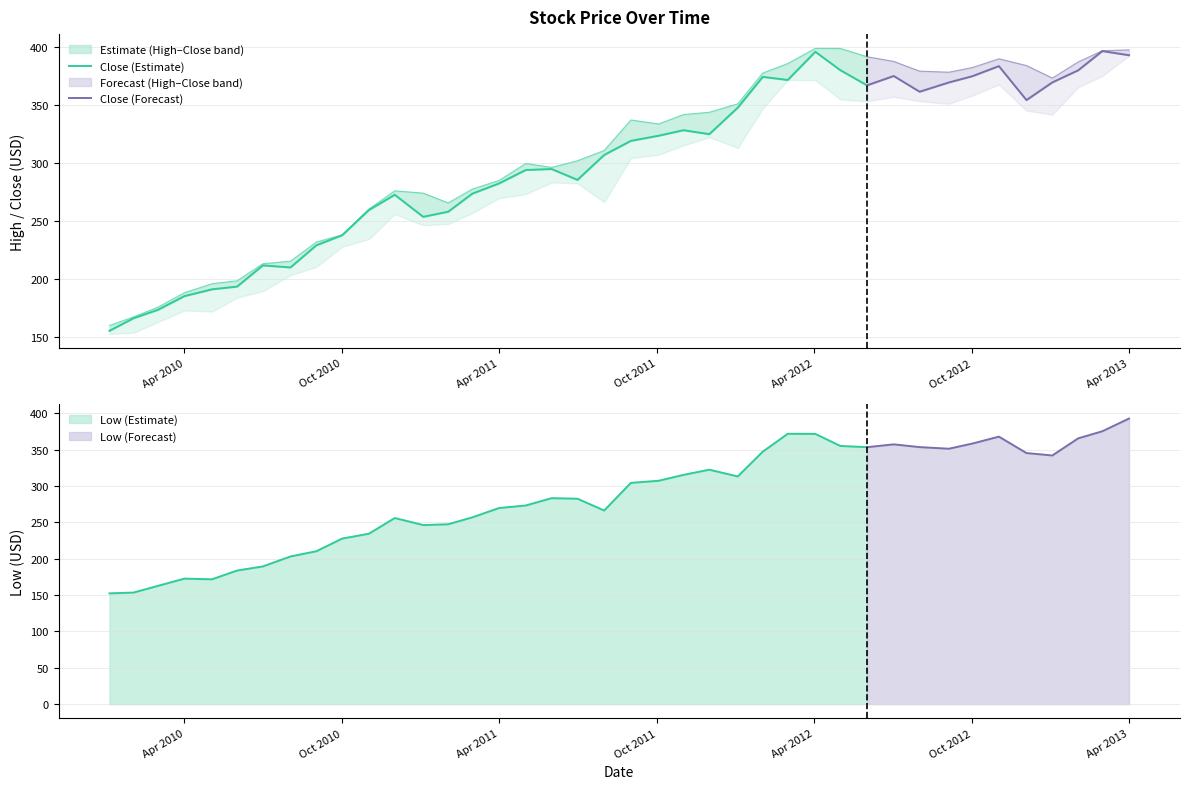

What is the minimum value shown in the chart?

152.3